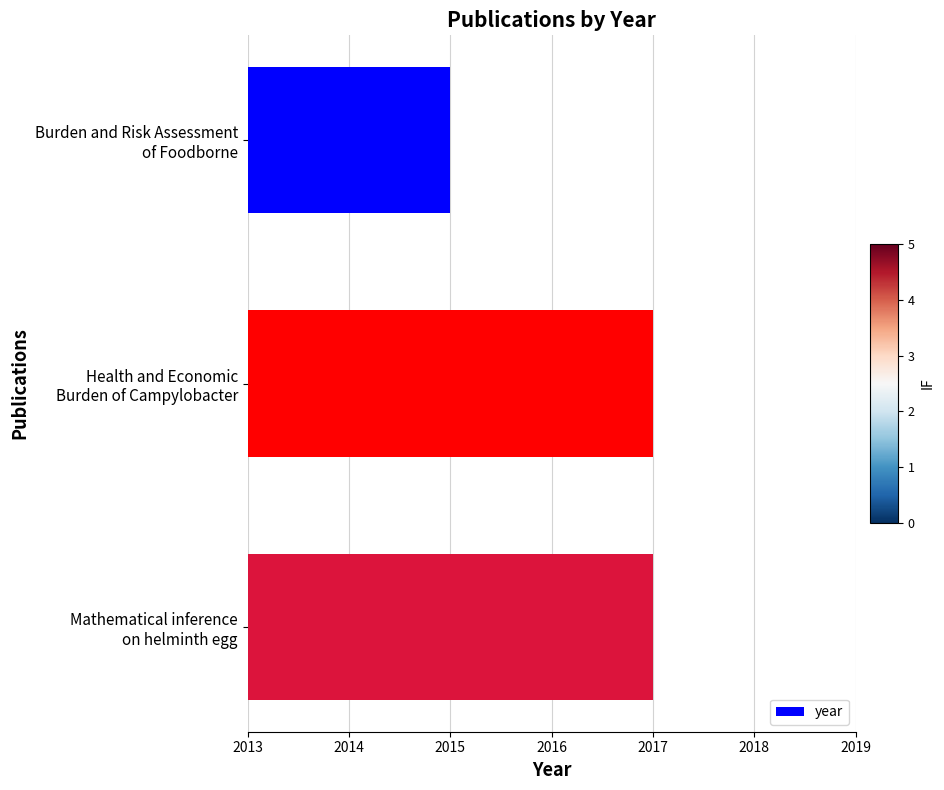

Reading bottom to top, list all the values displayed in this chart.

2017	2017	2015